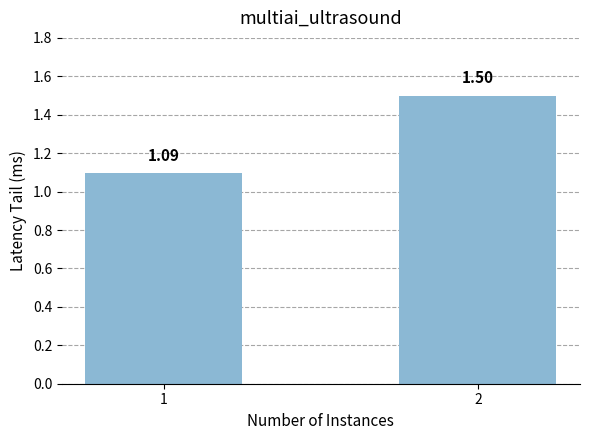

What is the maximum value shown in the chart?

1.5